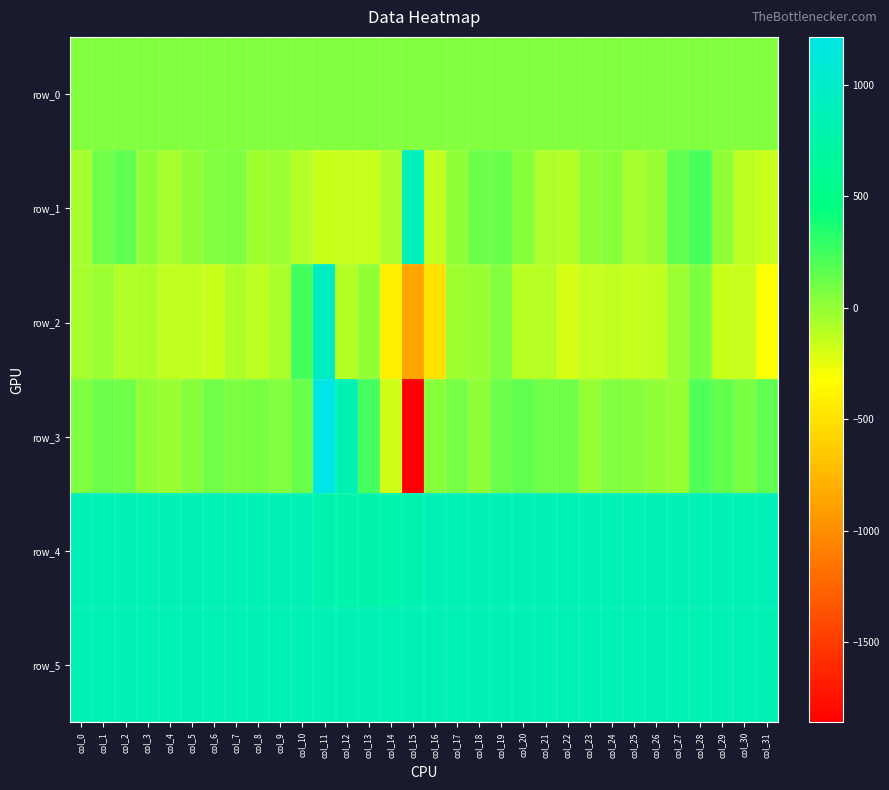

Reading left to right, extract all data points from this chart.

row_0: 52.3	52.3	52.4	52.4	52.4	52.5	52.5	52.6	52.7	52.7	52.7	52.8	52.8	52.9	53.0	53.0	53.0	53.1	53.1	53.2	53.3	53.3	53.3	53.4	53.4	53.4	53.5	53.5	53.6	53.7	53.7	53.7
row_1: -50.0	107.0	158.0	11.0	-55.0	2.0	53.0	64.0	-38.0	-23.0	-100.0	-161.0	-152.0	-155.0	-73.0	889.0	-132.0	14.0	120.0	124.0	34.0	-76.0	-92.0	11.0	35.0	-57.0	-13.0	158.0	226.0	3.0	-124.0	-151.0
row_2: -55.0	-27.0	-86.0	-75.0	-125.0	-134.0	-156.0	-77.0	-122.0	-68.0	244.0	959.0	-90.0	7.0	-412.0	-861.0	-508.0	-33.0	-18.0	52.0	-115.0	-106.0	-197.0	-147.0	-131.0	-143.0	-135.0	-26.0	68.0	-162.0	-150.0	-306.0
row_3: 63.0	121.0	110.0	10.0	-17.0	43.0	107.0	69.0	81.0	51.0	132.0	1214.0	837.0	239.0	-184.0	-1859.0	33.0	89.0	14.0	119.0	154.0	108.0	113.0	-10.0	50.0	40.0	8.0	-14.0	200.0	149.0	75.0	159.0
row_4: 863.0	864.0	862.0	867.0	869.0	866.0	864.0	865.0	865.0	867.0	836.0	785.0	768.0	760.0	764.0	823.0	858.0	856.0	865.0	864.0	867.0	857.0	859.0	860.0	865.0	863.0	865.0	870.0	866.0	864.0	865.0	863.0
row_5: 859.0	850.0	854.0	852.0	855.0	857.0	849.0	851.0	855.0	852.0	852.0	849.0	853.0	856.0	854.0	855.0	851.0	852.0	852.0	851.0	850.0	852.0	852.0	850.0	851.0	852.0	852.0	854.0	847.0	852.0	853.0	854.0